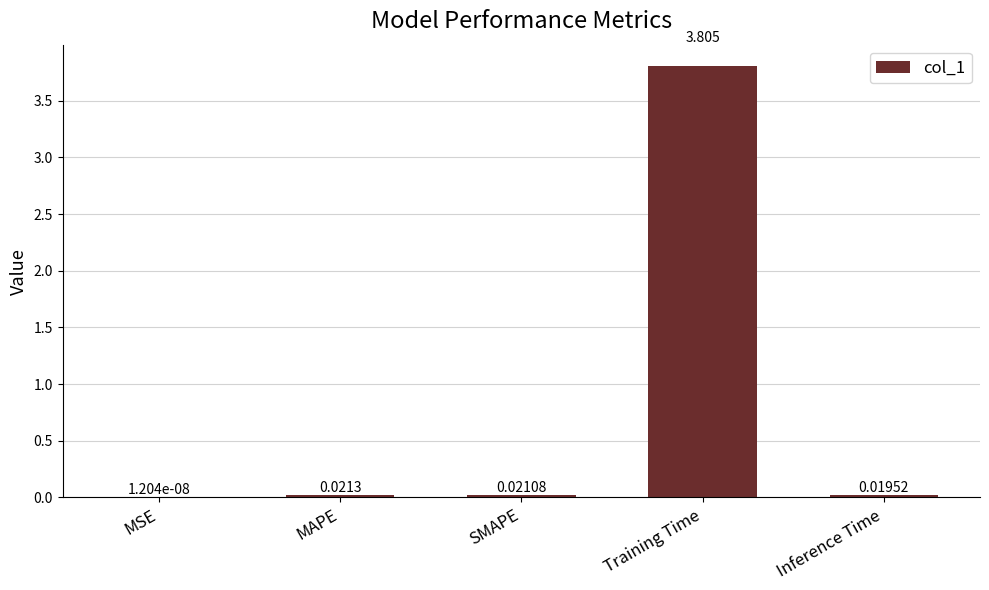

What is the change in value from MSE to Training Time?

+3.8